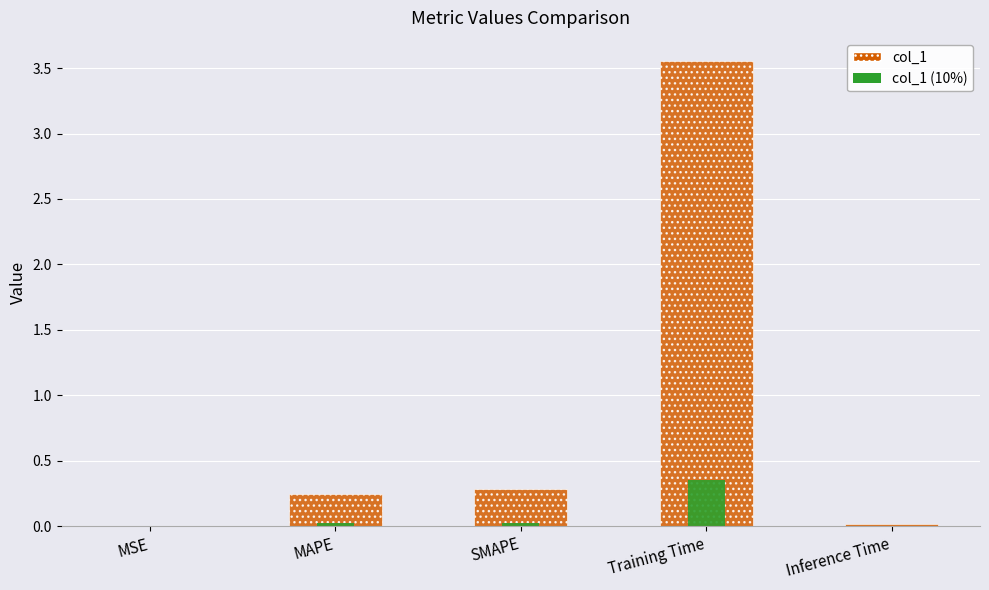

The value of col_1 (10%) at Inference Time is 0.0. True or false?

False